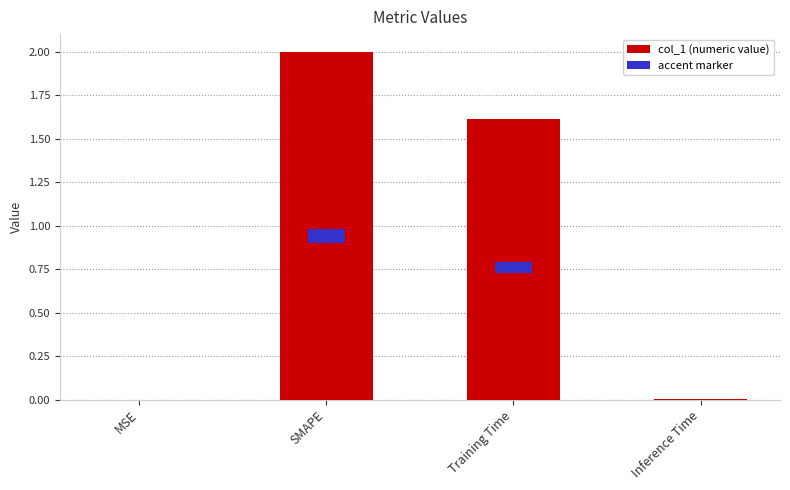

The chart shows a value of 1.6 at Training Time. True or false?

True